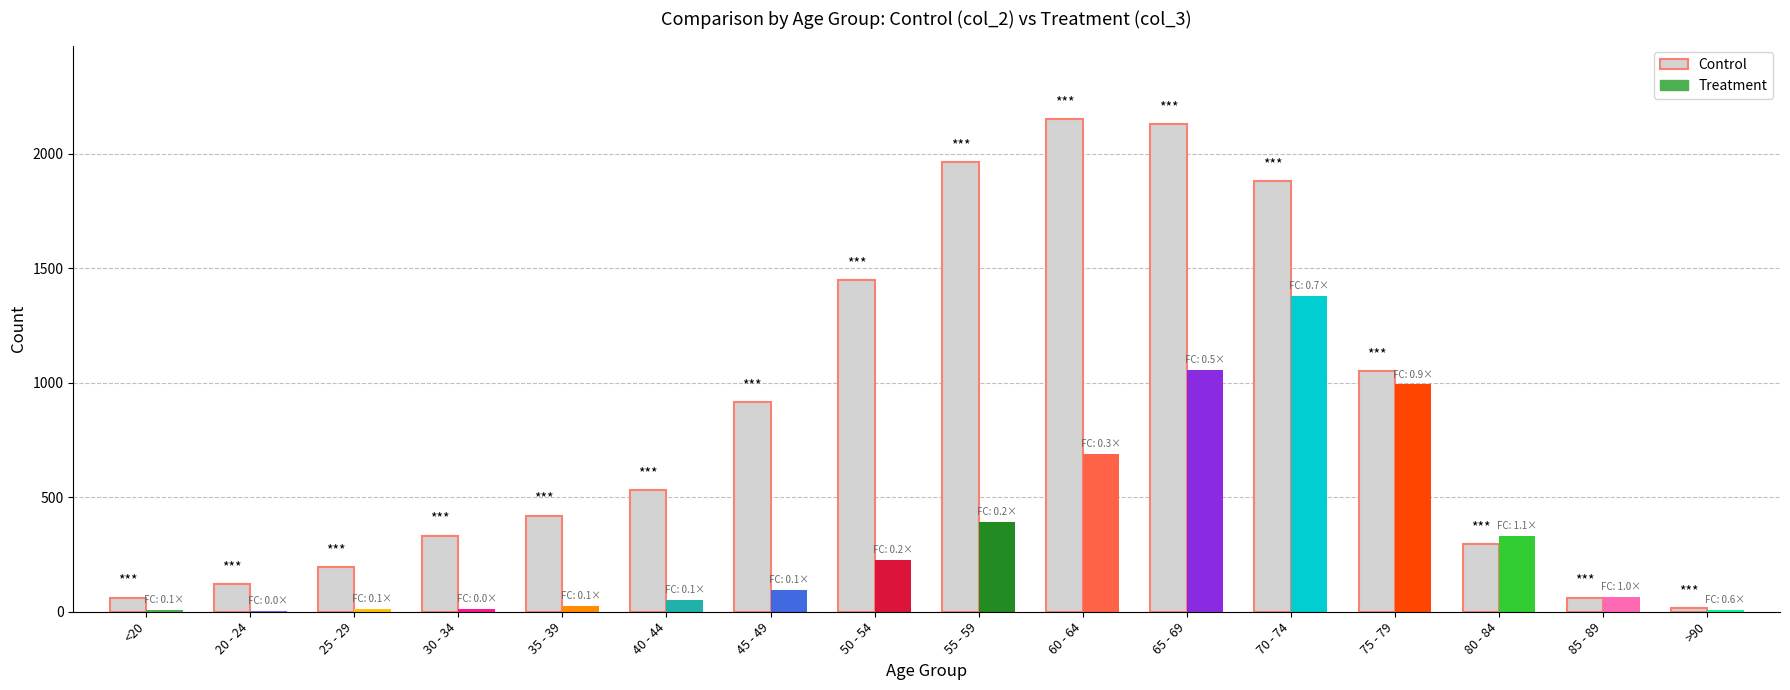

What is the difference between the maximum and minimum values in the Control series?

2136